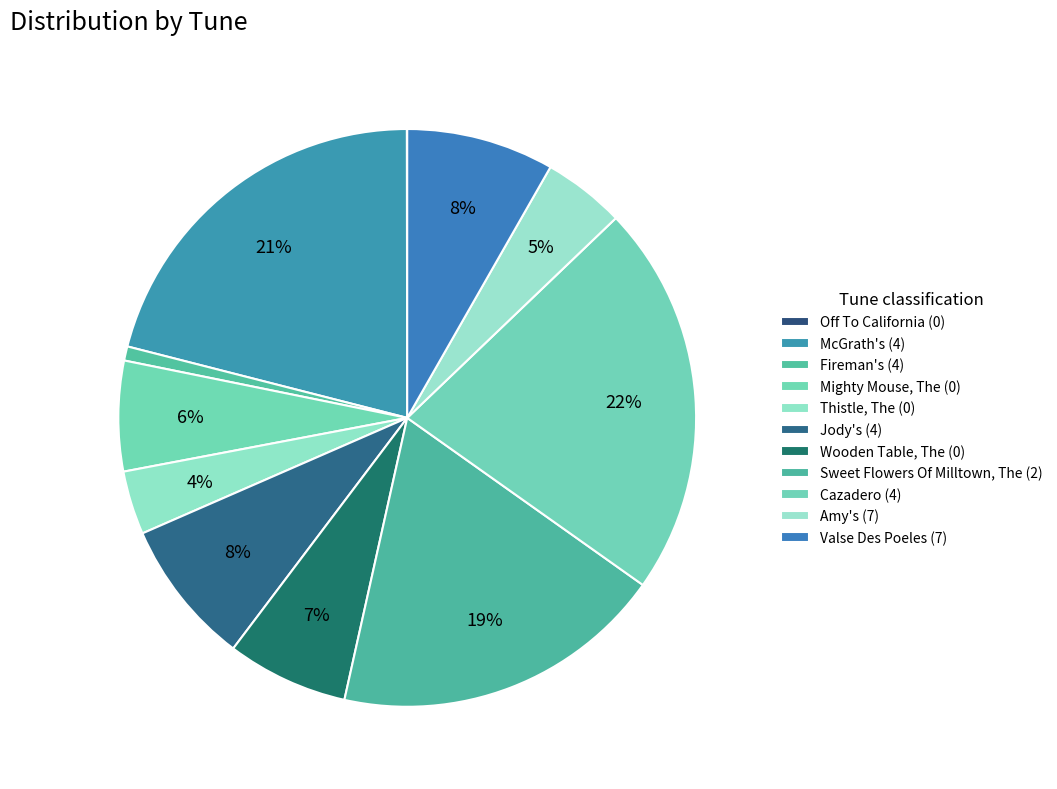

Does Amy's (7) account for over 50% of the chart?

No